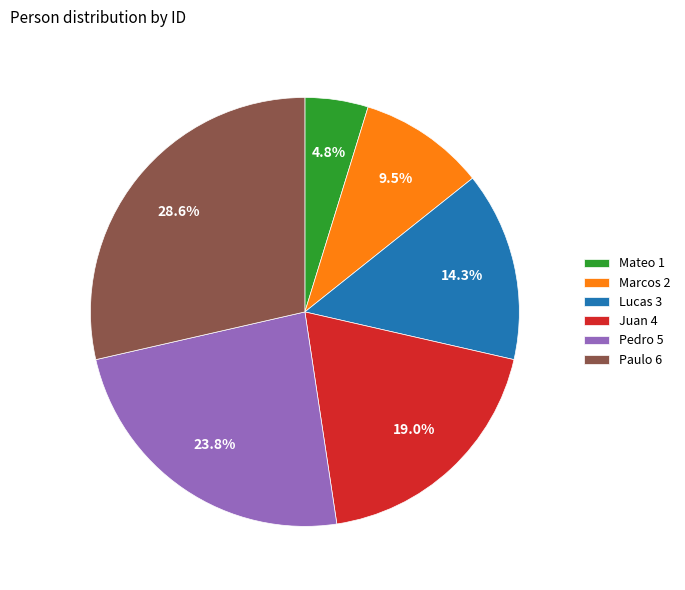

Count the number of slices in the pie.

6